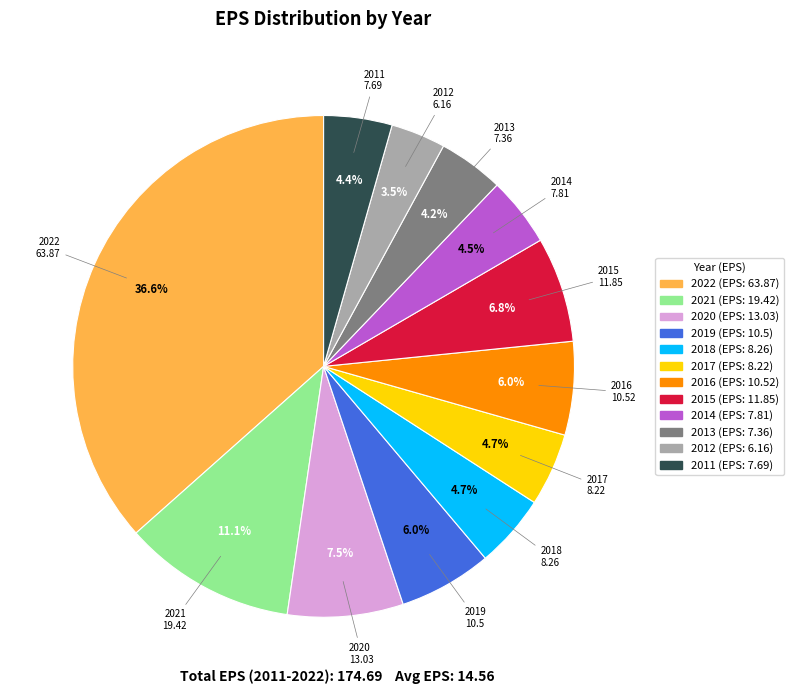

Between 2021 and 2016, which is larger?

2021